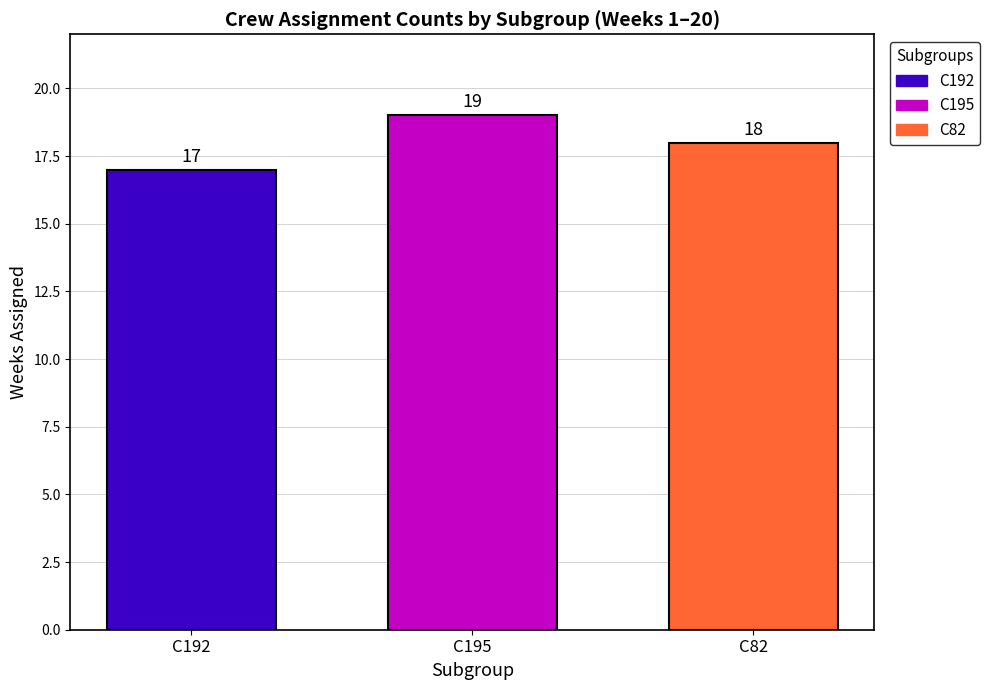

What is the approximate value of C192 at C195?

17